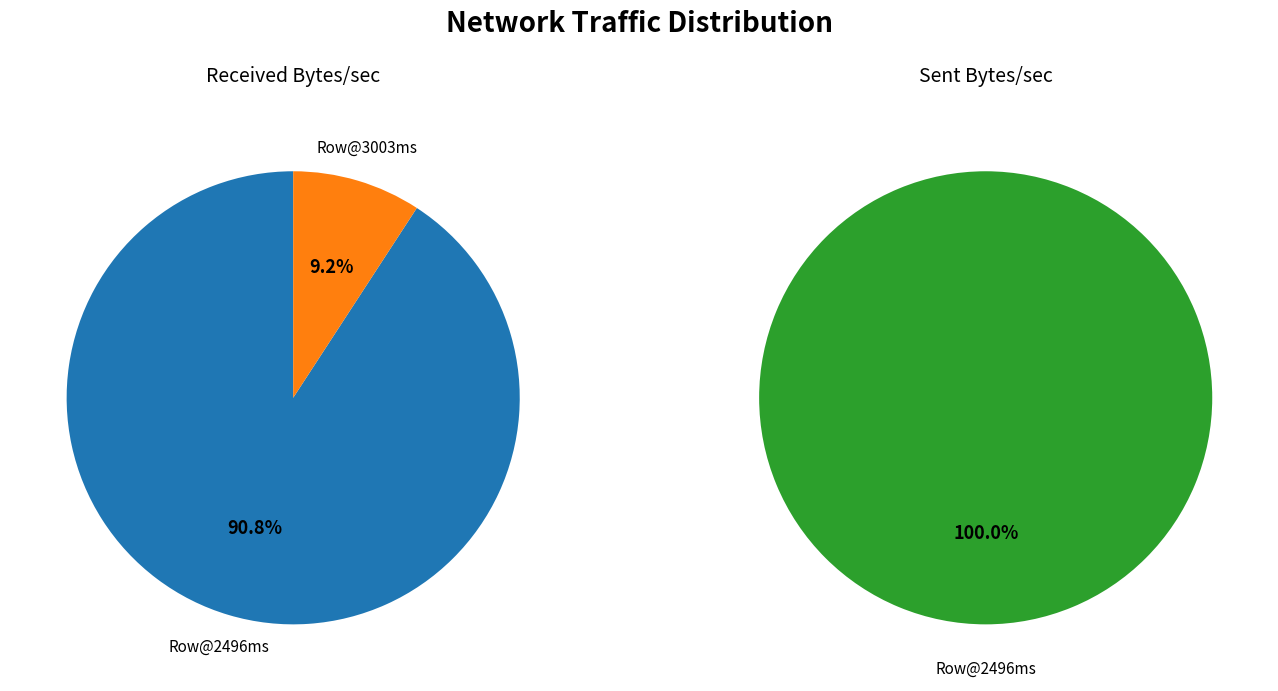

The 0 slice represents 99% of the pie. True or false?

False